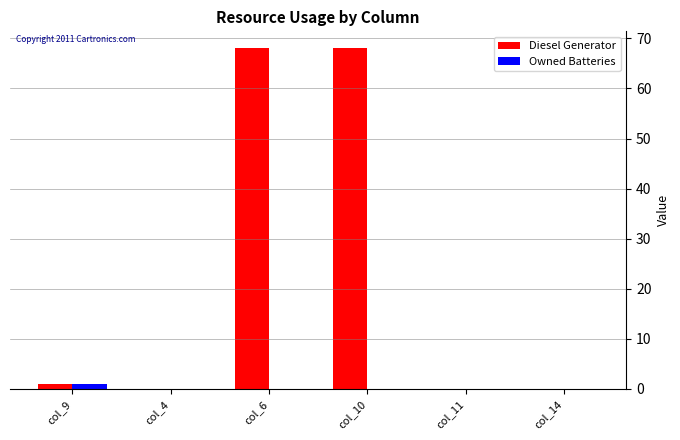

The Owned Batteries series shows 0 at col_14. True or false?

True